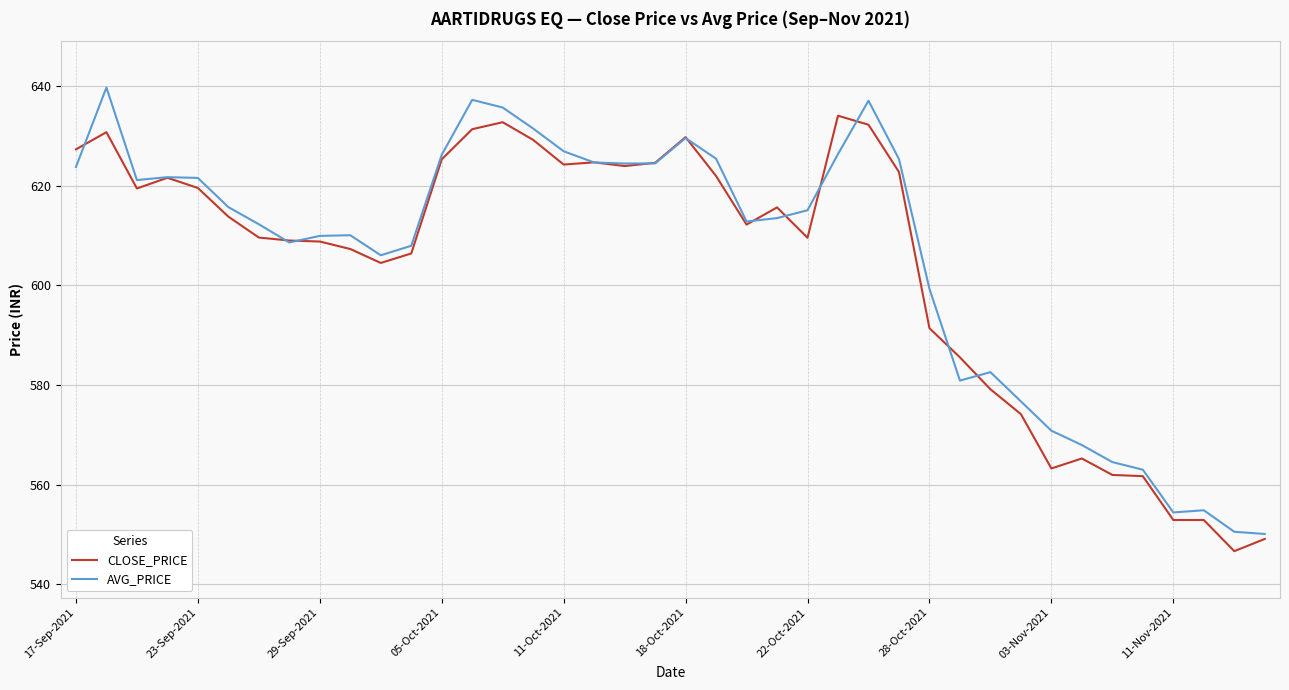

What is the average value of the AVG_PRICE series?

605.8